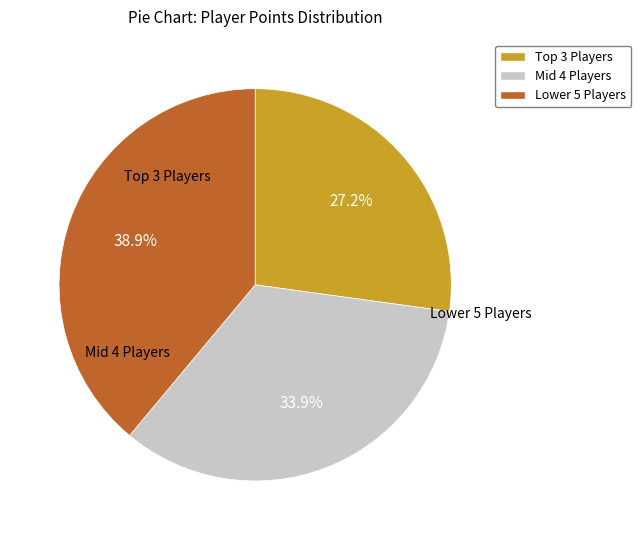

Is there a majority slice in this chart?

No